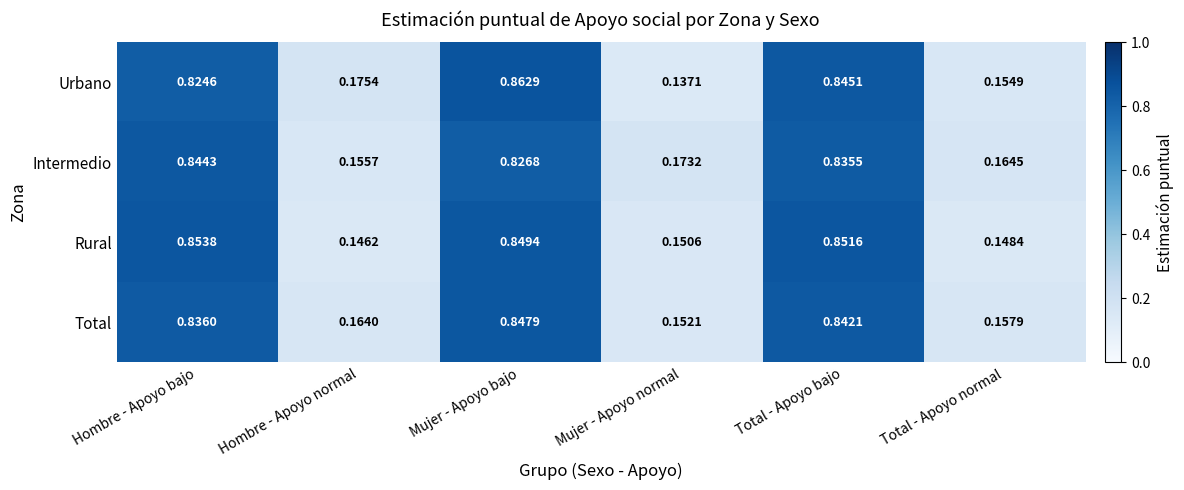

At which label does Intermedio reach its peak?

Hombre - Apoyo bajo